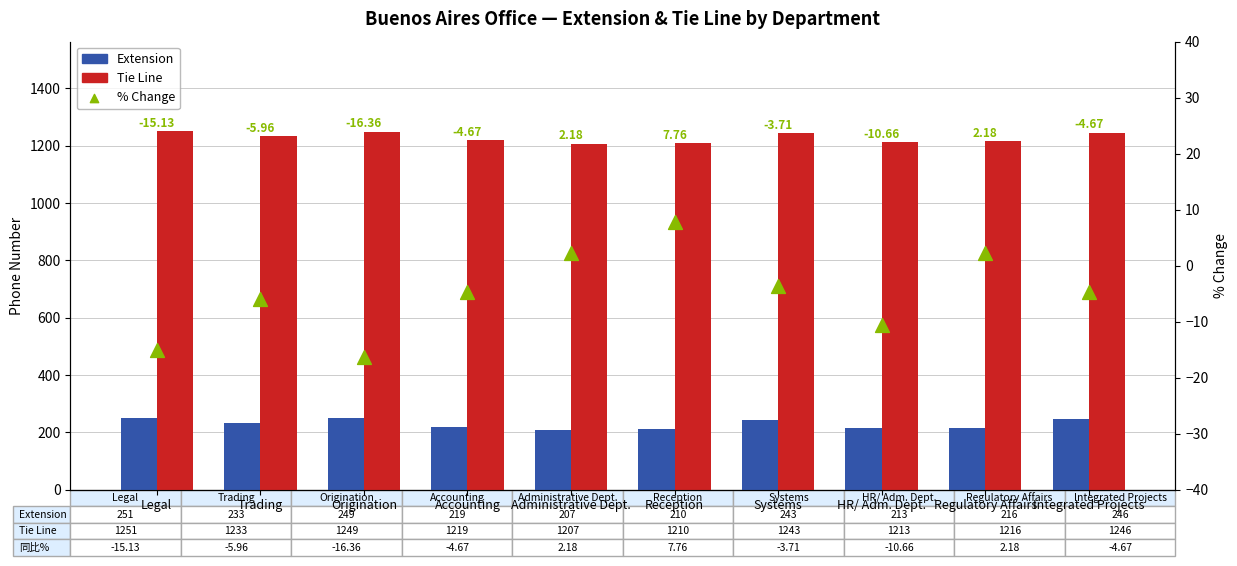

Which series has the largest total across all categories?

Tie Line